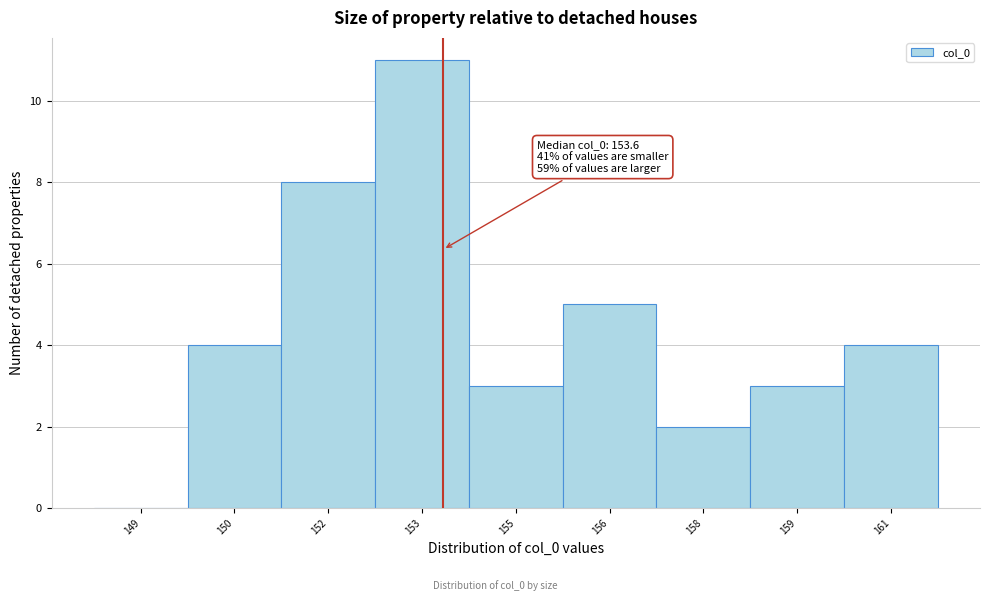

Reading left to right, transcribe all the data shown in this chart.

149=0	150=4	152=8	153=11	155=3	156=5	158=2	159=3	161=4